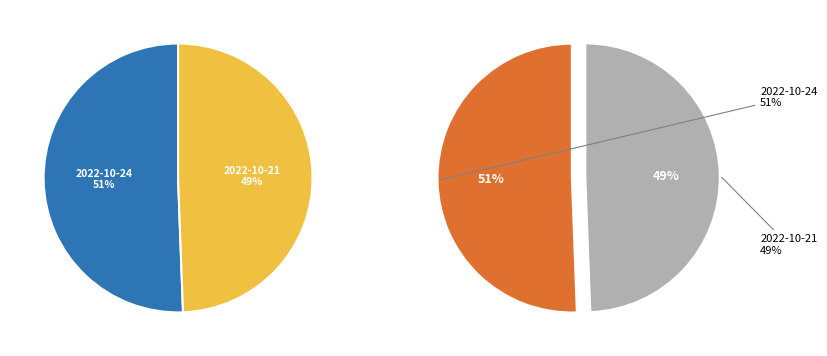

To the nearest percent, what portion does 2022-10-21 (77881) represent?

49%